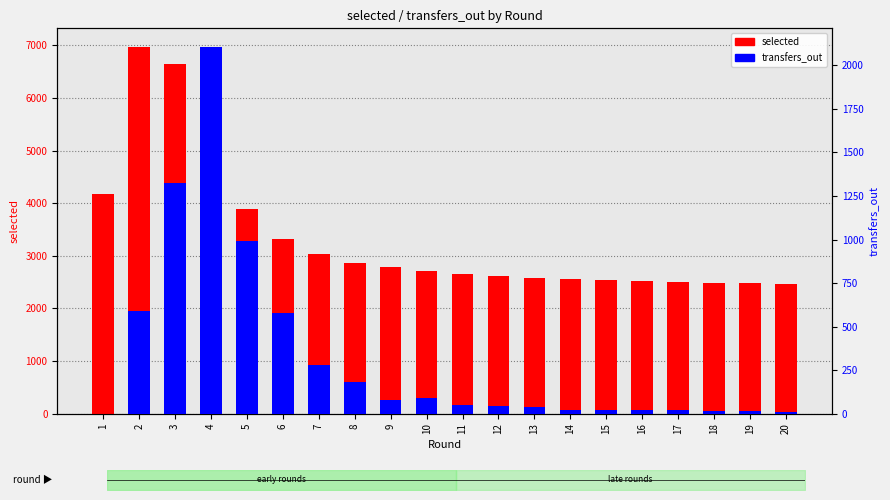

List the series in order of their overall mean, highest first.

selected, transfers_out